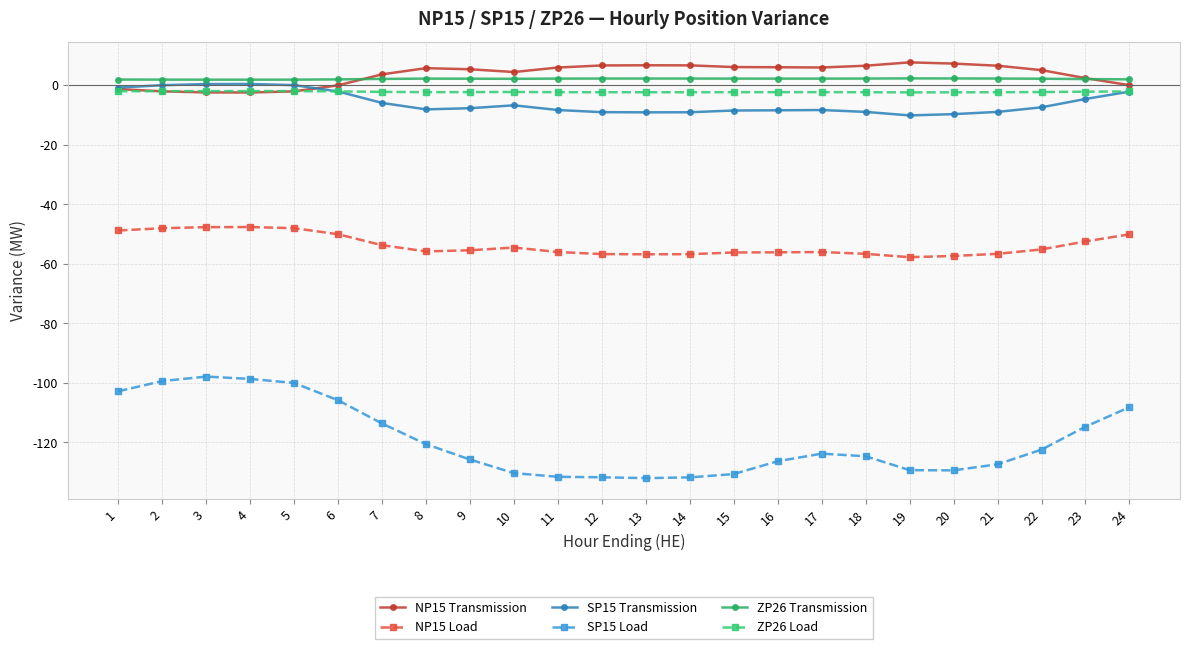

What are all the series names shown in the legend?

NP15 Transmission, NP15 Load, SP15 Transmission, SP15 Load, ZP26 Transmission, ZP26 Load